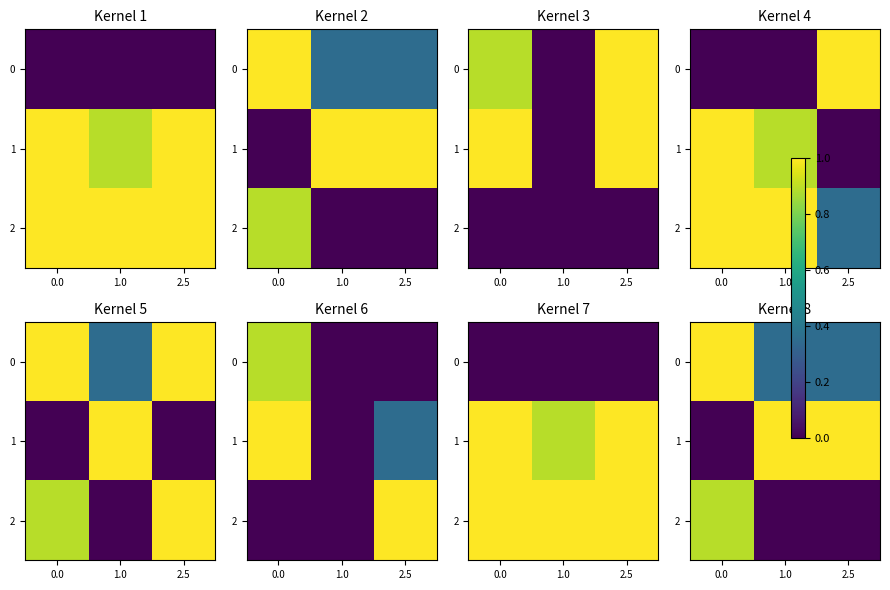

List the labels in order of 1 value, smallest first.

0.0, 1.0, 2.5